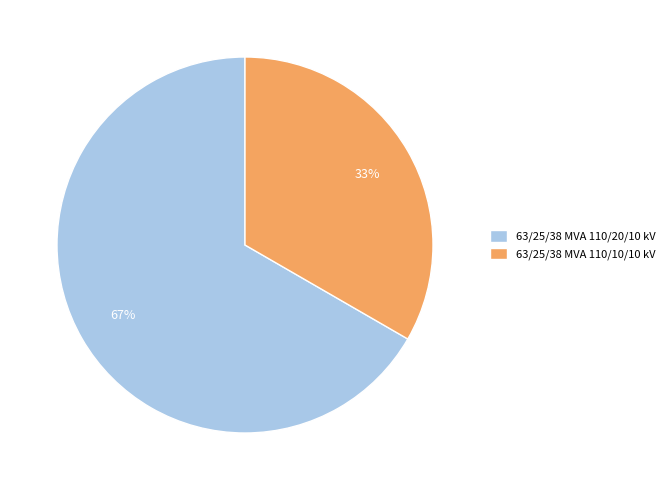

Do 63/25/38 MVA 110/10/10 kV and 63/25/38 MVA 110/20/10 kV together represent more than half of the pie?

Yes